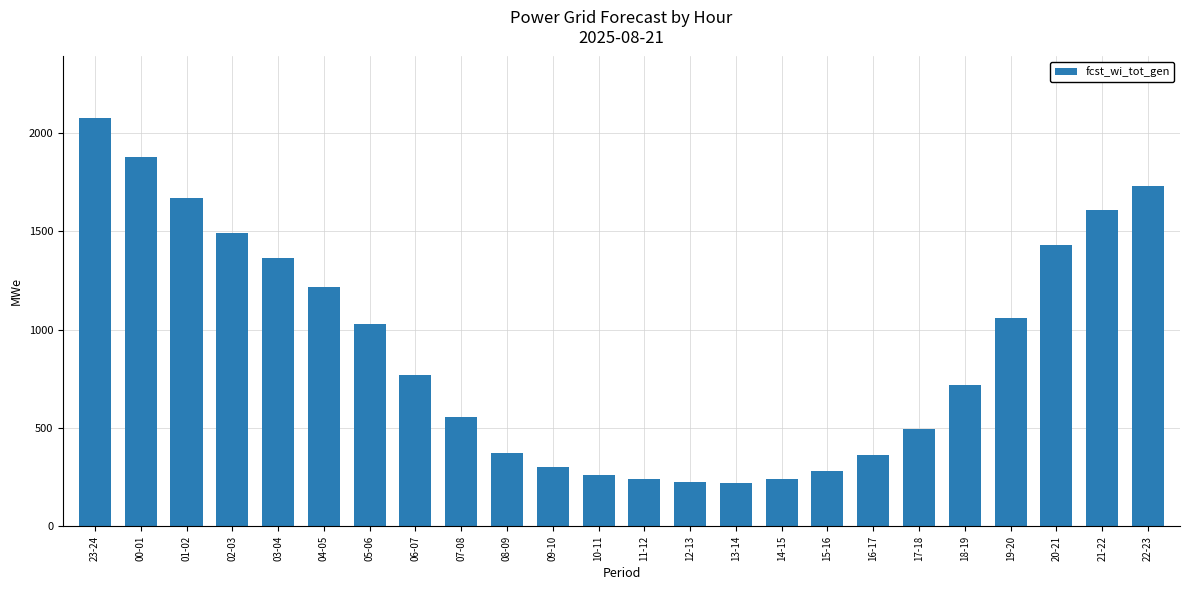

What value does the data have at 11-12, to the nearest 50?

250